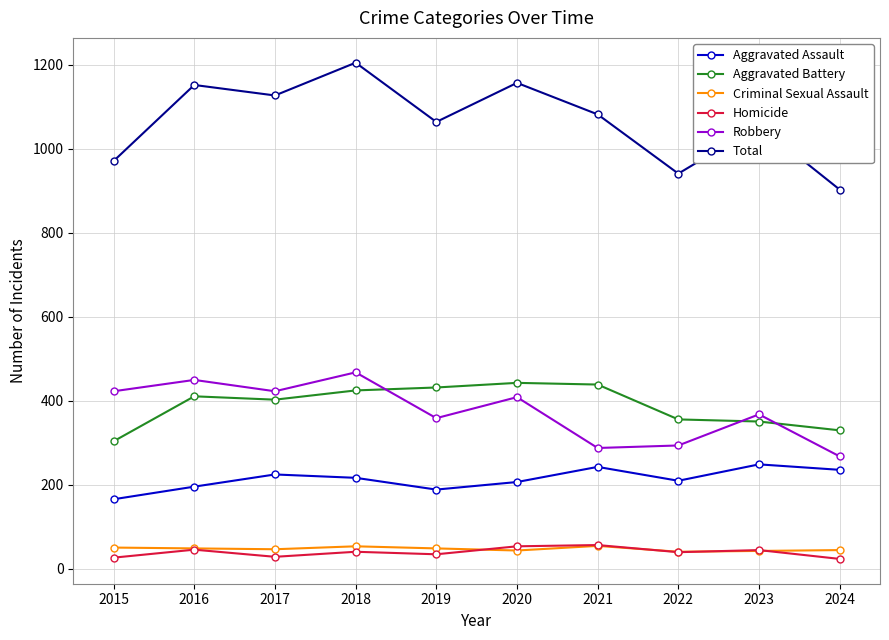

After their last crossing, which series has the higher values: Robbery or Aggravated Battery?

Aggravated Battery